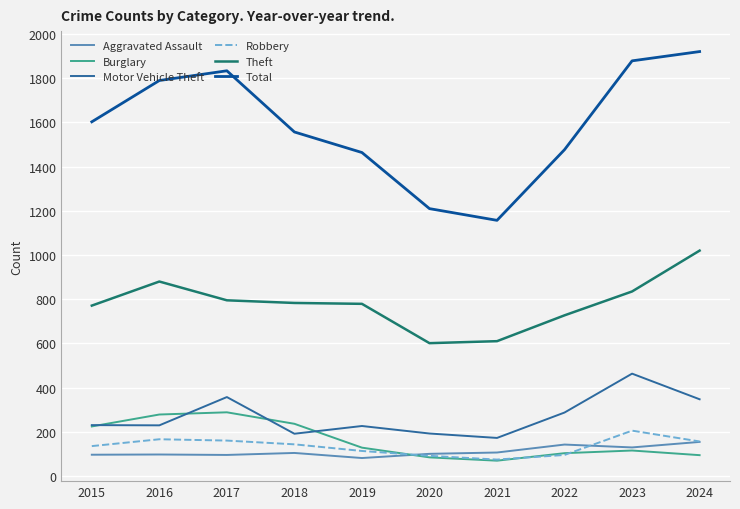

What is the maximum value for Aggravated Assault?

154